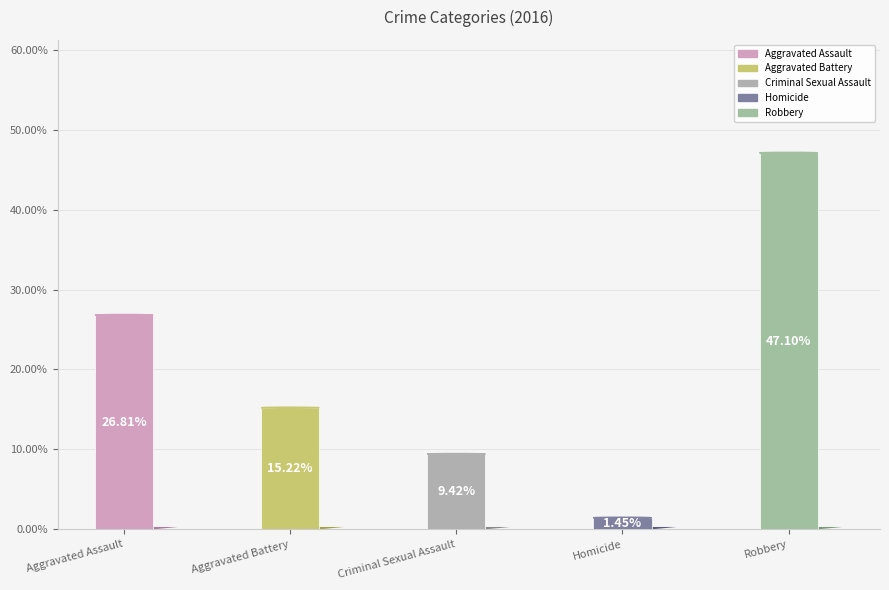

Which slice is the largest?

Robbery